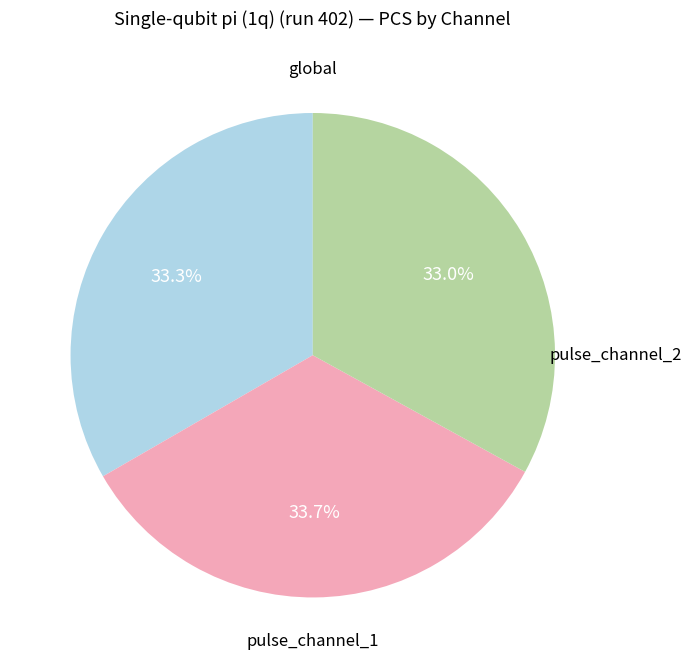

Does any single category account for the majority?

No